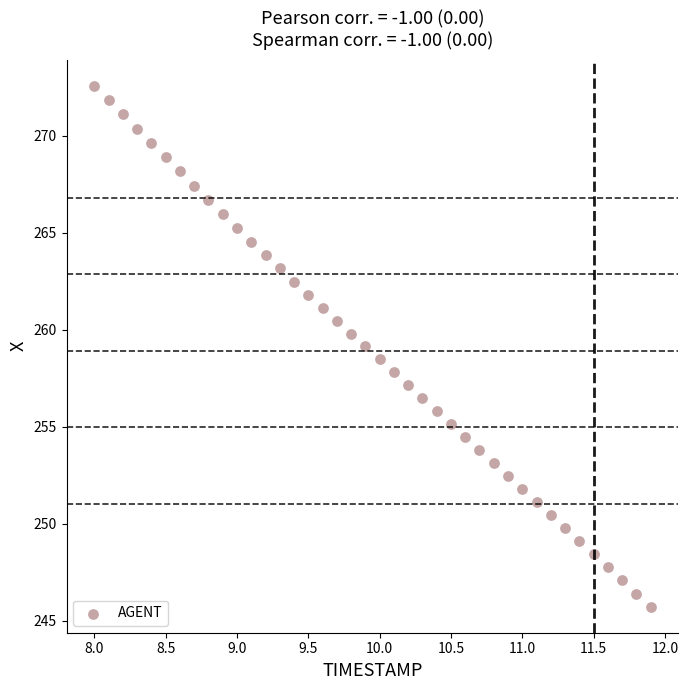

What is the range of X values (max minus min)?

3.9